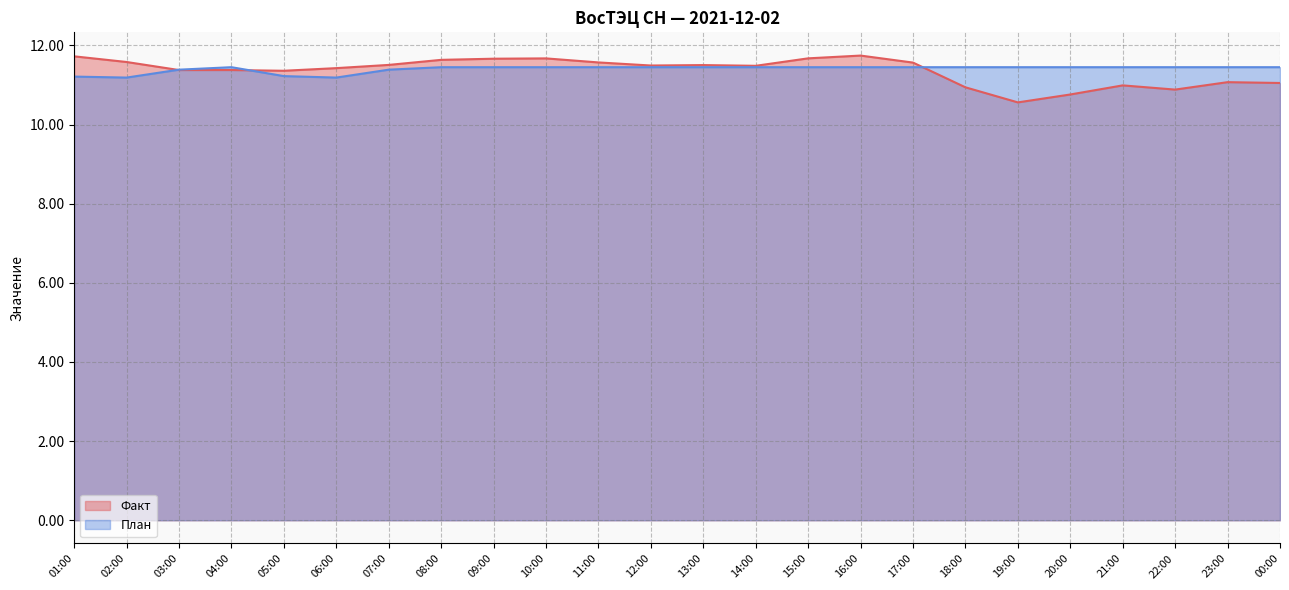

Where is План nearest to the value 11?

02:00